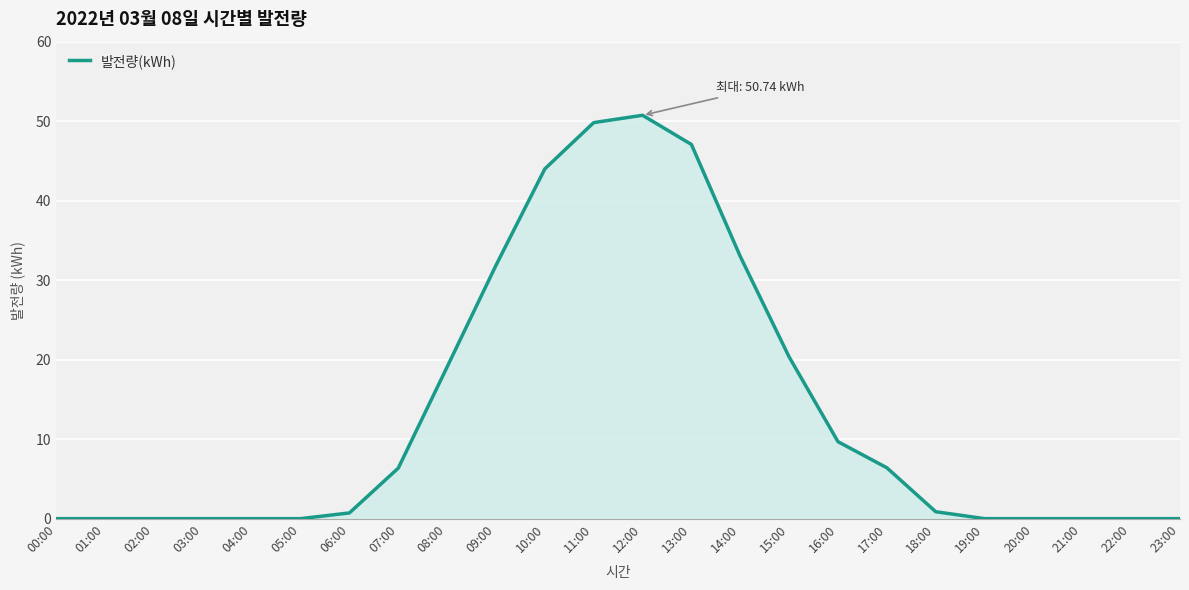

True or false: the data shows 0.0 at 04:00.

True